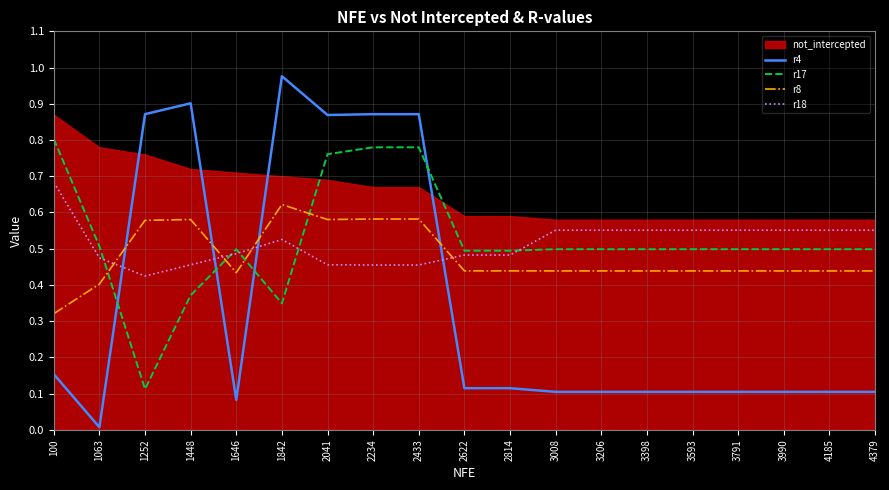

Does the chart display data point markers on the line(s)?

No